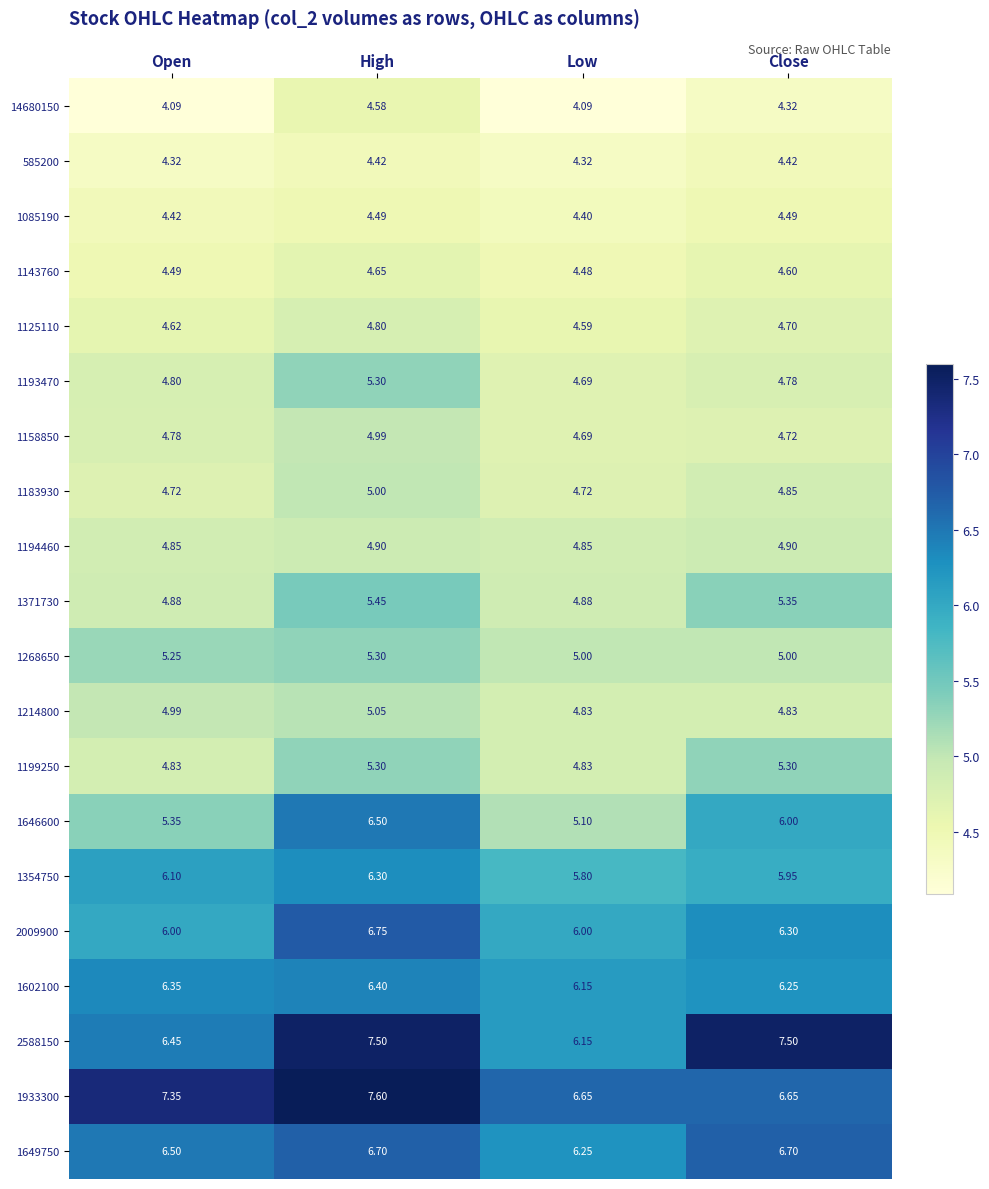

Between Open and Low, which series saw the biggest shift?

1933300